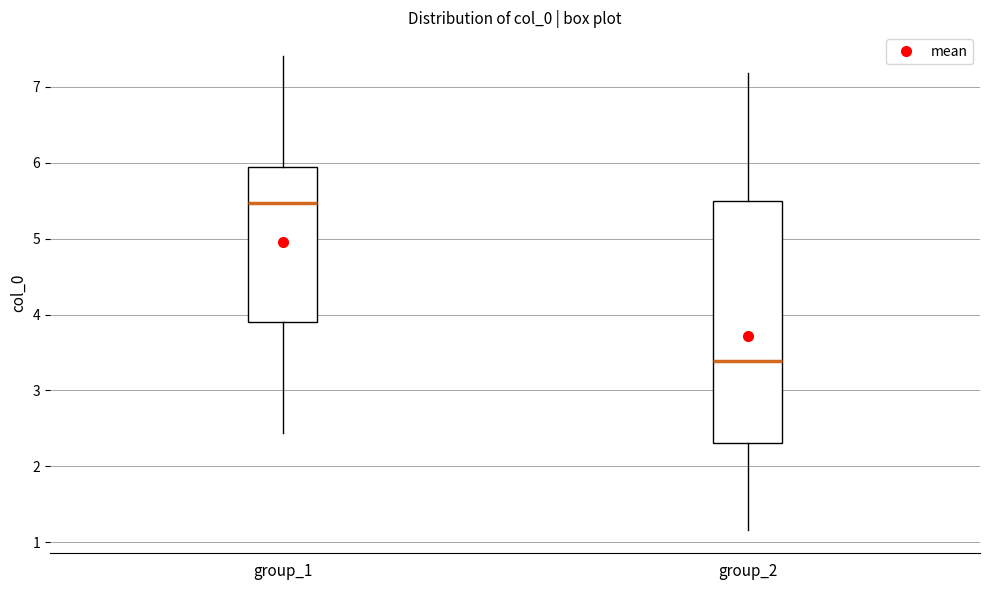

Where does the lower whisker of the box for group_1 end on the y-axis? The values are not printed on the chart, so give them approximately, as read against the axis.

2.4